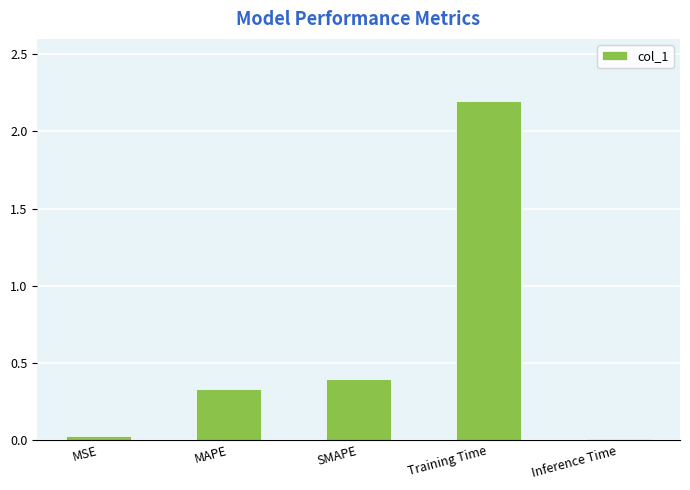

What is the approximate value at Training Time?

2.2